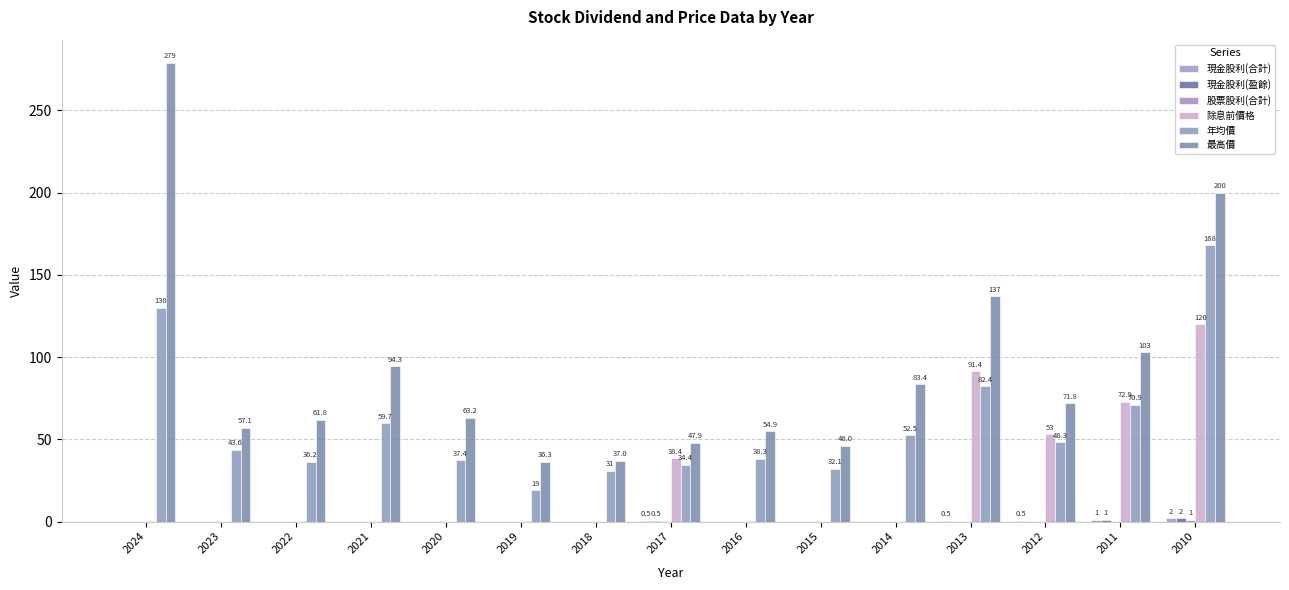

Are the bars grouped side by side (vs. stacked)?

Yes